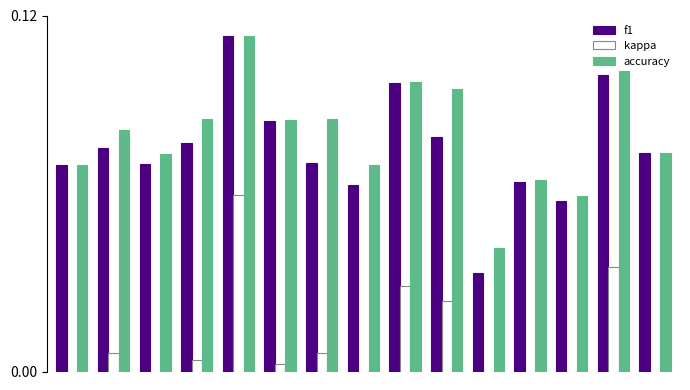

Does the chart contain stacked bars?

No